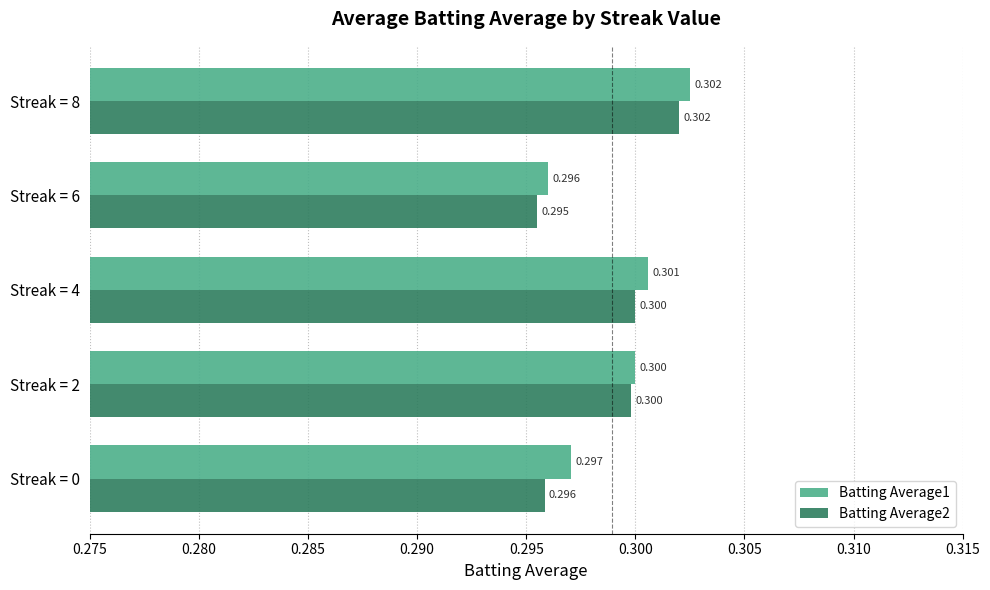

At how many categories does at least one series exceed 0?

5